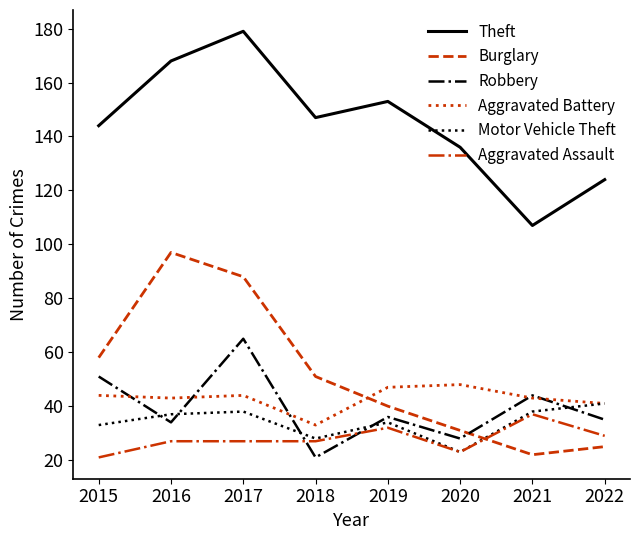

After their last crossing, which series has the higher values: Burglary or Aggravated Battery?

Aggravated Battery